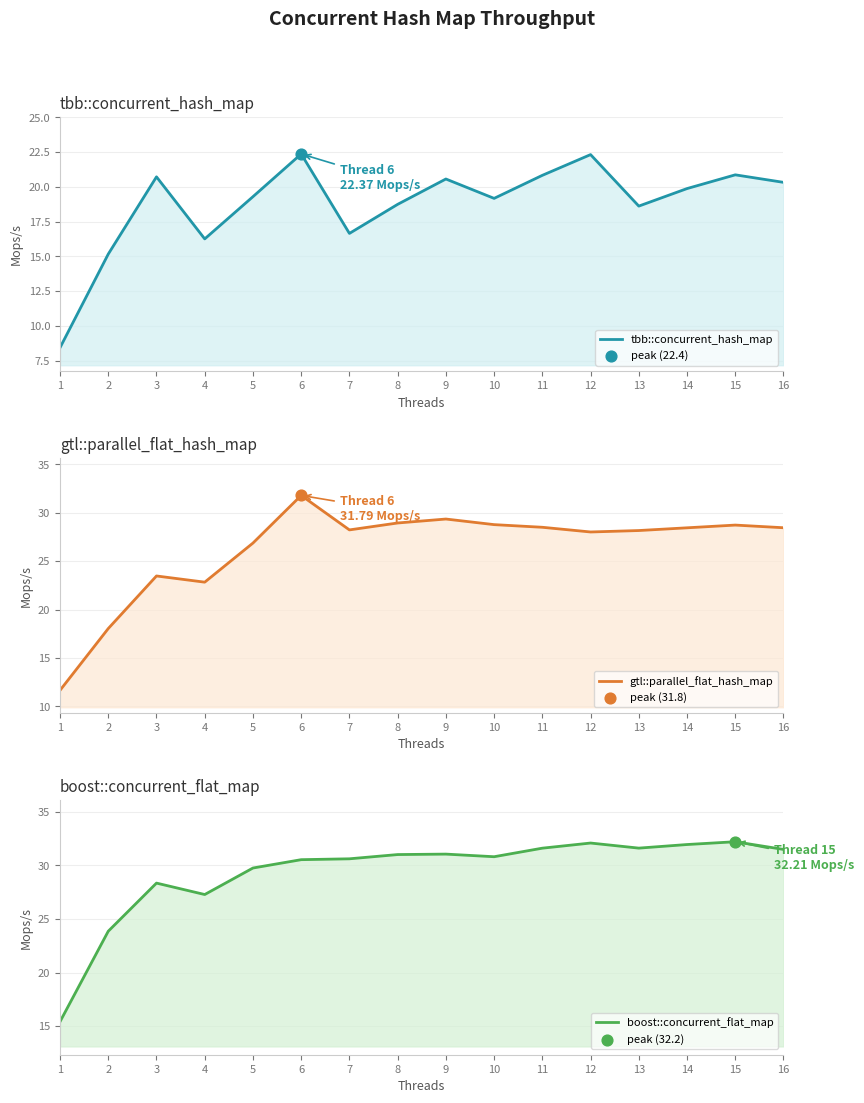

Which series has the largest Y range (max minus min)?

gtl::parallel_flat_hash_map